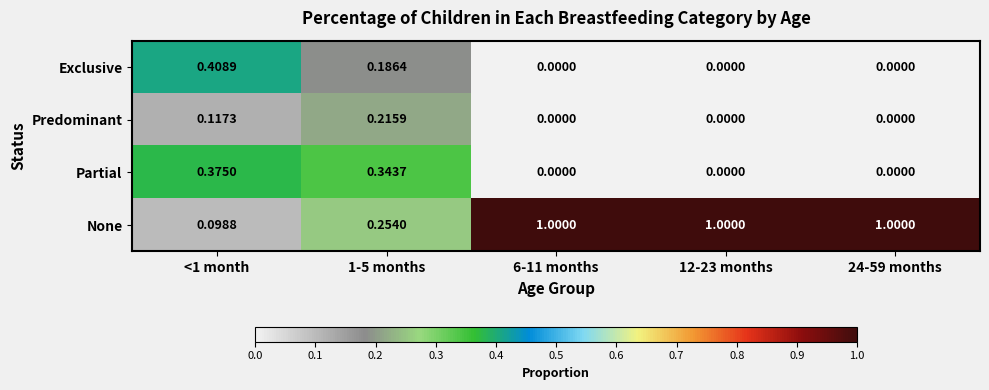

Count the number of data series in this chart.

4